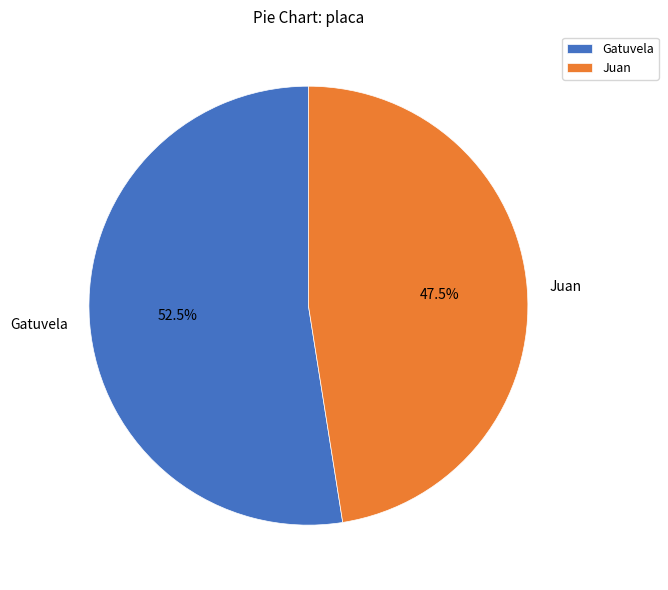

Does any single category account for the majority?

Yes